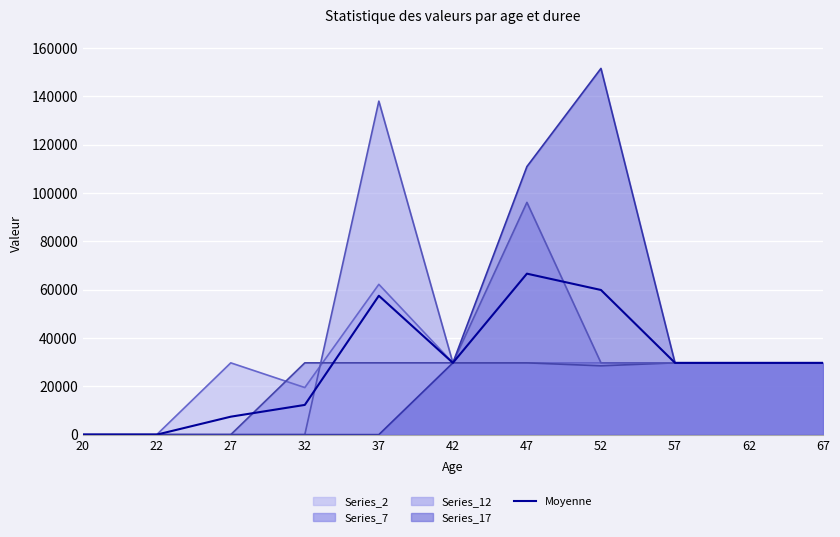

What is the change in value from 37 to 52?

+2381.0